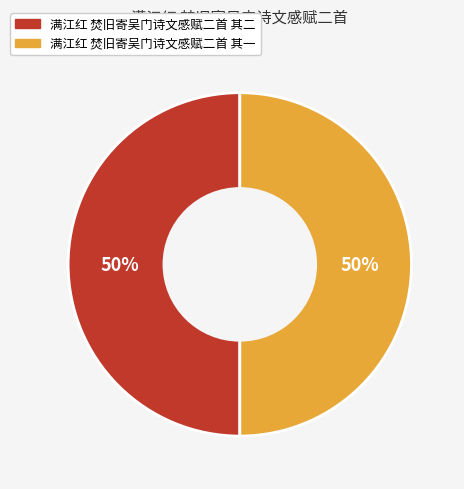

What percentage is the 满江红 焚旧寄吴门诗文感赋二首 其二 slice, to the nearest percent?

50%